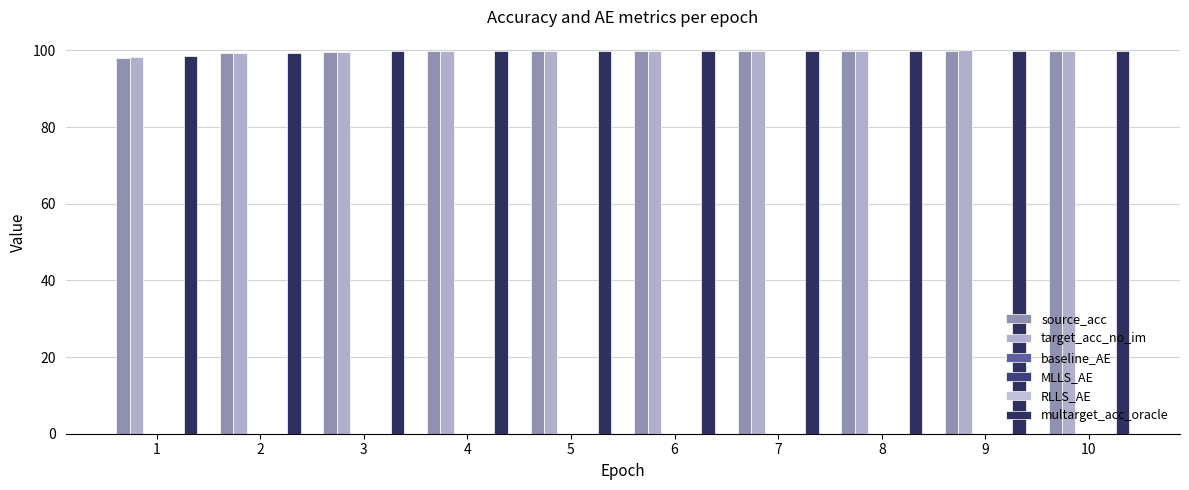

At which label does multarget_acc_oracle first exceed 99?

2